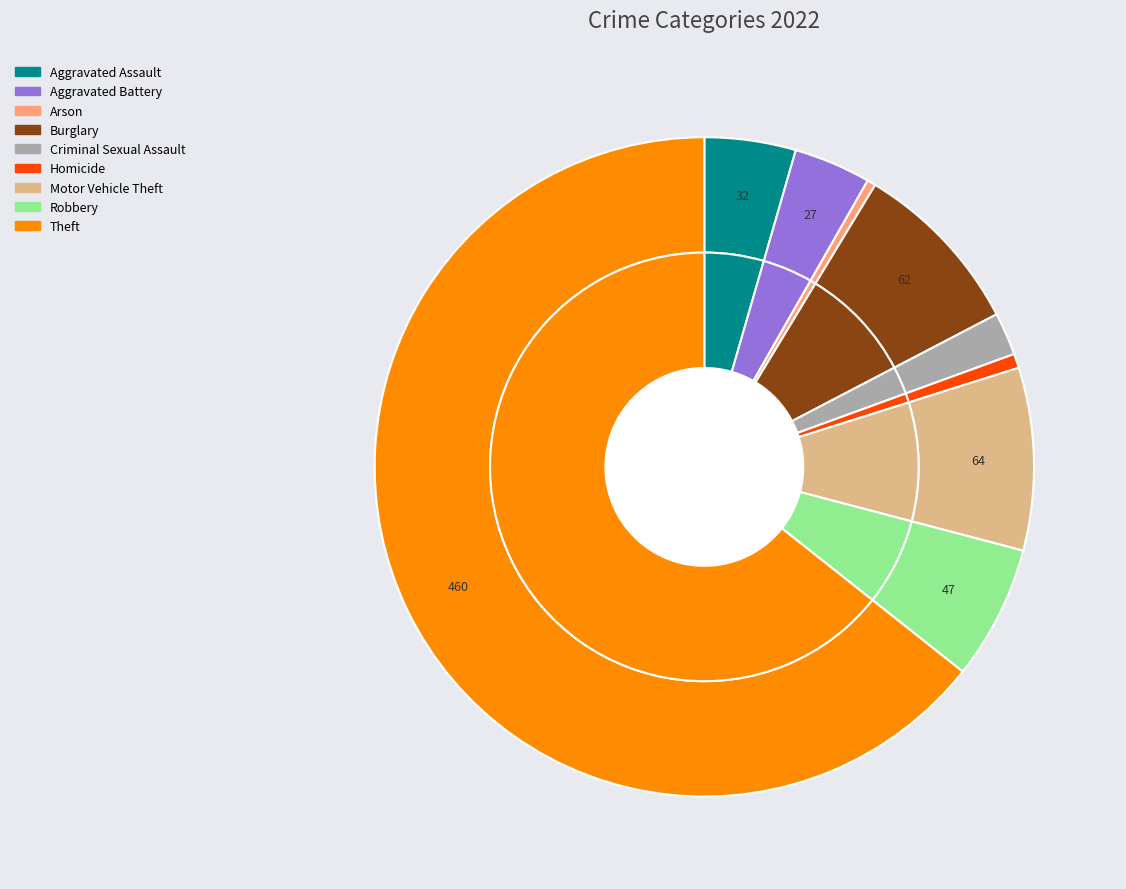

To the nearest percent, what portion does Robbery represent?

7%